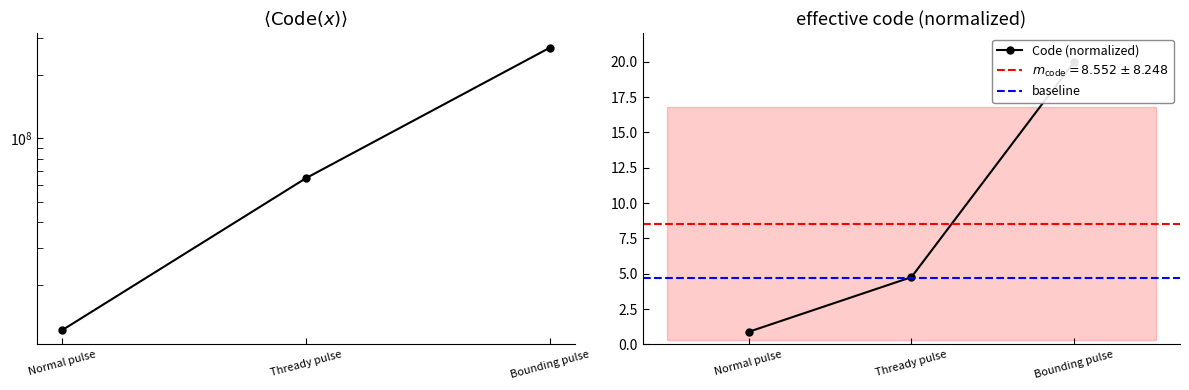

List the labels in order of value, smallest first.

Normal pulse, Thready pulse, Bounding pulse